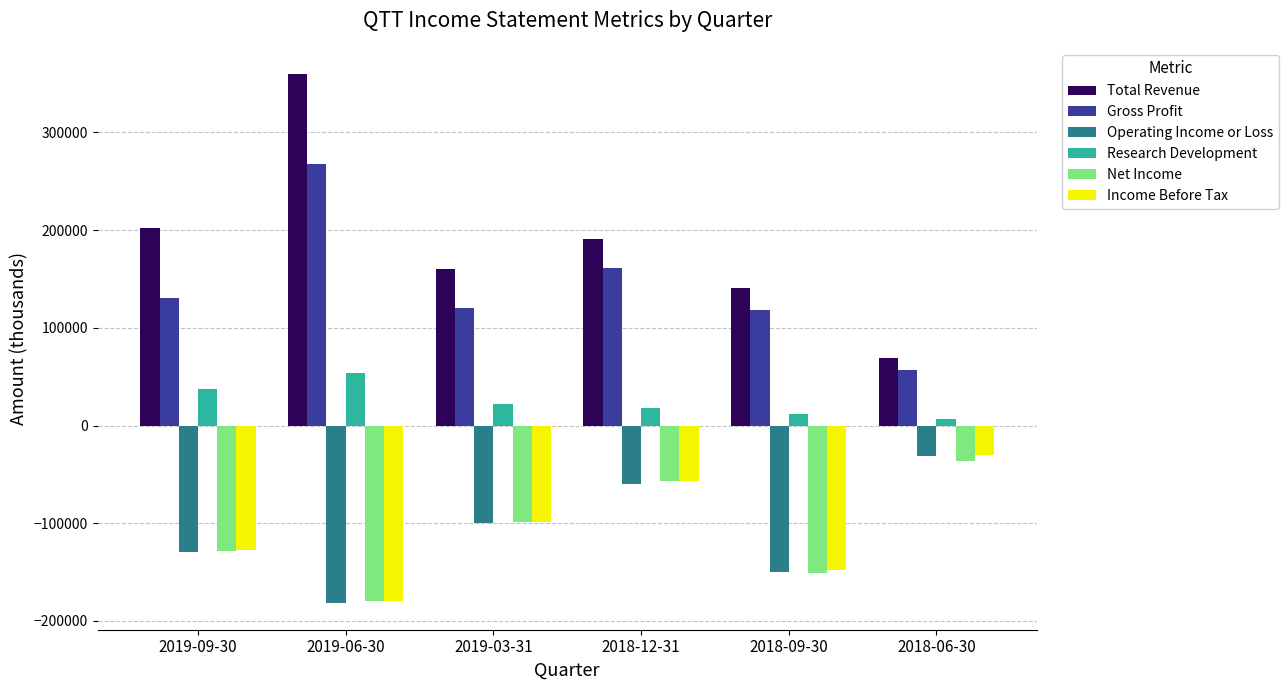

What is the difference between the Income Before Tax values at 2018-06-30 and 2019-09-30?

97200